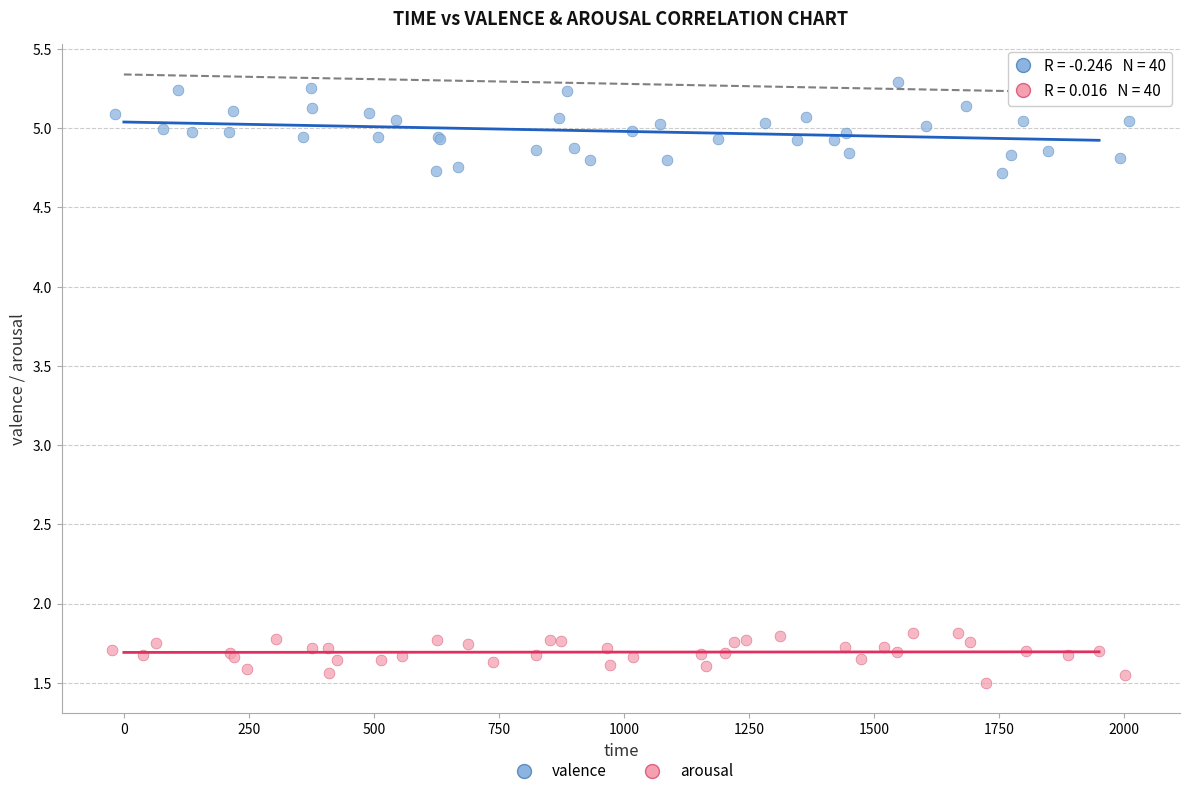

Which series has the widest spread of Y values?

valence